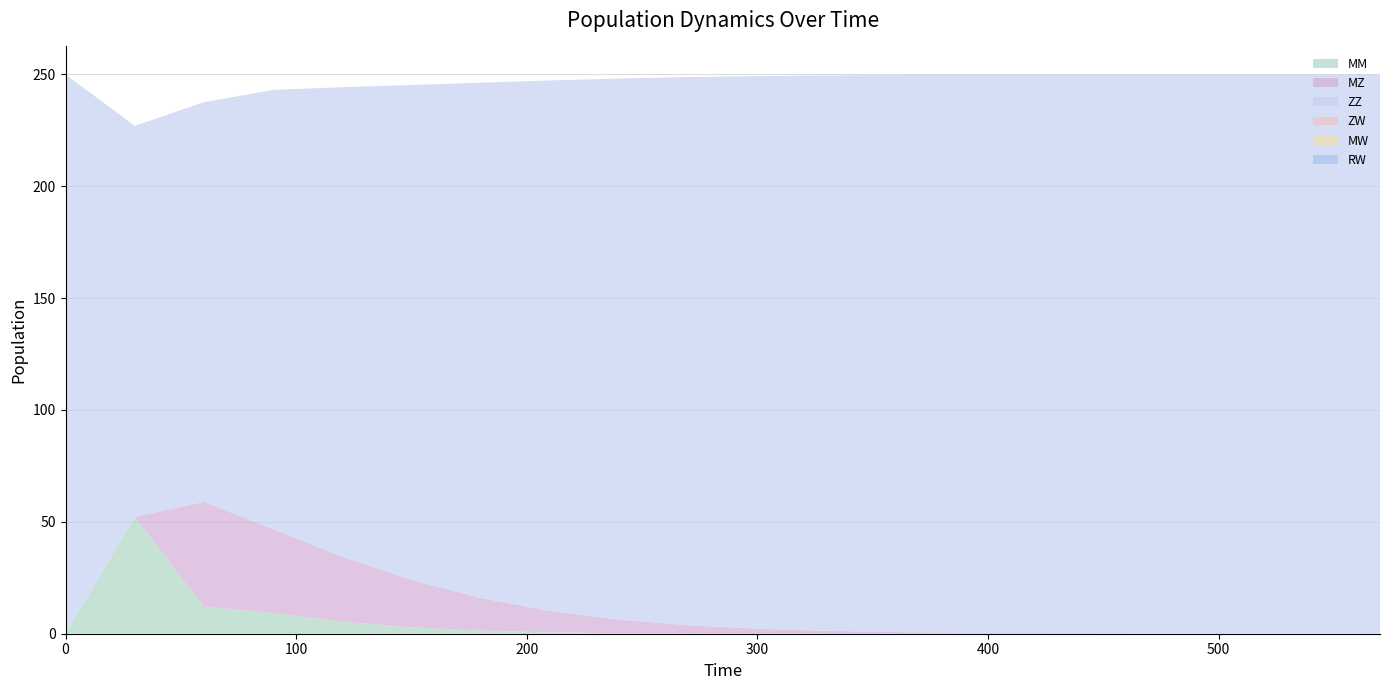

Reading left to right, what are all the values shown in this chart?

MM: 0=0.0	30=52.2	60=12.0	90=9.3	120=5.4	150=2.9	180=1.4	210=0.6	240=0.2	270=0.1	300=0.0	330=0.0	360=0.0	390=0.0	420=0.0	450=0.0	480=0.0	510=0.0	540=0.0	570=0.0
MZ: 0=0.0	30=0.0	60=47.0	90=37.4	120=29.0	150=21.2	180=14.6	210=9.6	240=6.1	270=3.7	300=2.2	330=1.3	360=0.8	390=0.4	420=0.3	450=0.1	480=0.1	510=0.0	540=0.0	570=0.0
ZZ: 0=250.0	30=174.8	60=178.6	90=196.4	120=209.9	150=221.2	180=230.3	210=237.1	240=241.8	270=245.0	300=247.0	330=248.2	360=249.0	390=249.4	420=249.7	450=249.8	480=249.9	510=249.9	540=250.0	570=250.0
ZW: 0=0.0	30=0.0	60=0.0	90=0.0	120=0.0	150=0.0	180=0.0	210=0.0	240=0.0	270=0.0	300=0.0	330=0.0	360=0.0	390=0.0	420=0.0	450=0.0	480=0.0	510=0.0	540=0.0	570=0.0
MW: 0=0.0	30=0.0	60=0.0	90=0.0	120=0.0	150=0.0	180=0.0	210=0.0	240=0.0	270=0.0	300=0.0	330=0.0	360=0.0	390=0.0	420=0.0	450=0.0	480=0.0	510=0.0	540=0.0	570=0.0
RW: 0=0.0	30=0.0	60=0.0	90=0.0	120=0.0	150=0.0	180=0.0	210=0.0	240=0.0	270=0.0	300=0.0	330=0.0	360=0.0	390=0.0	420=0.0	450=0.0	480=0.0	510=0.0	540=0.0	570=0.0